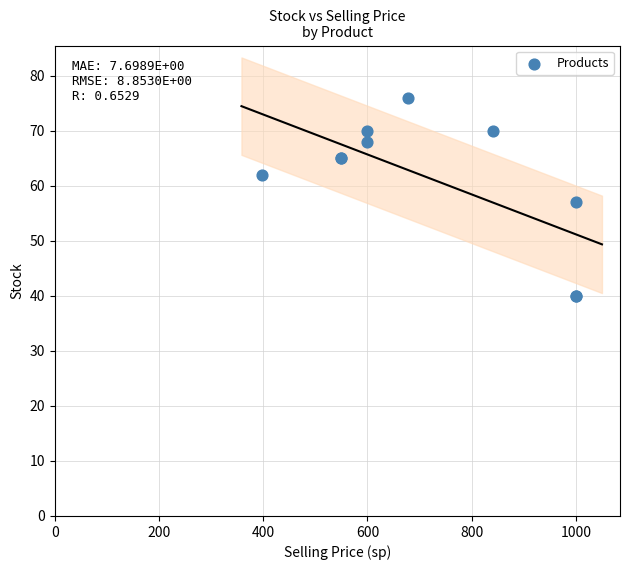

What Y value in the scatter plot is closest to 58?

57